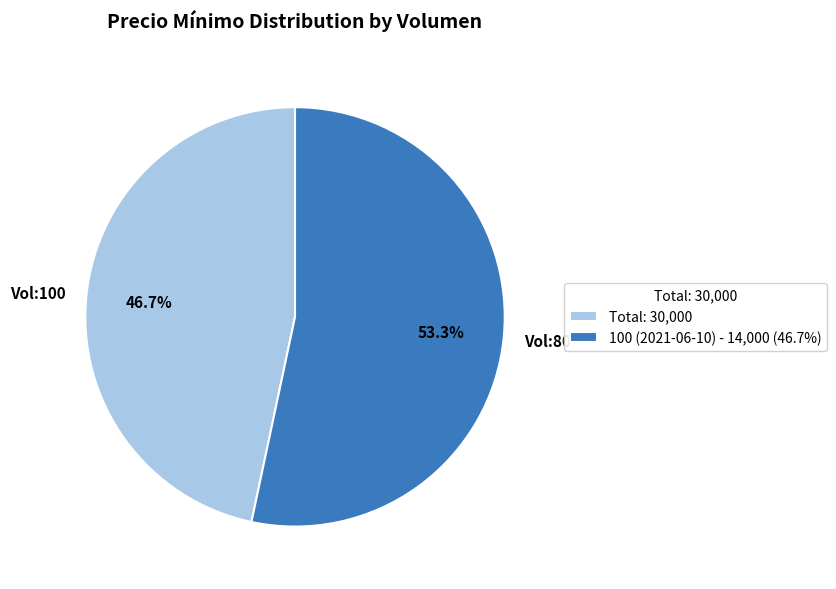

How many segments does this pie chart have?

2